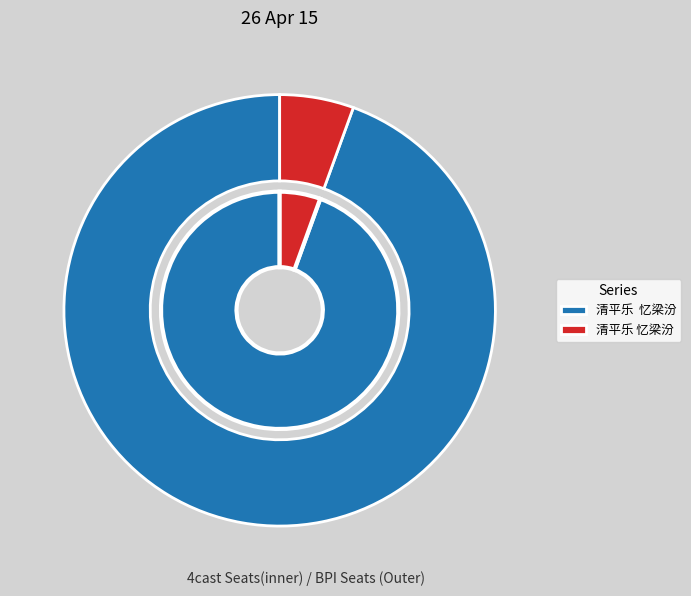

To the nearest percent, what percentage of the pie is 清平乐  忆梁汾?

94%